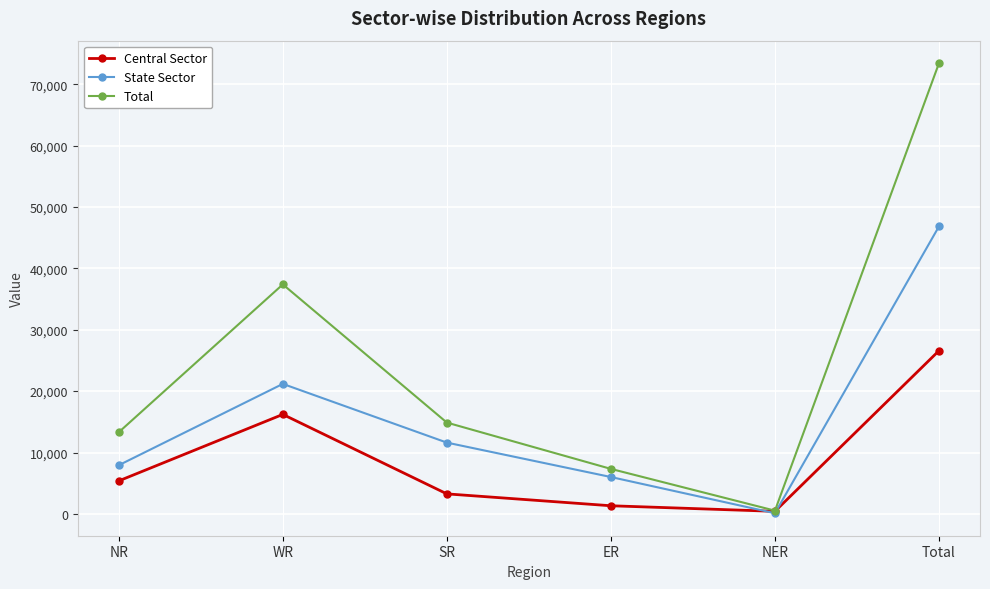

What is the value of the Central Sector point at the 2nd from the left?

16206